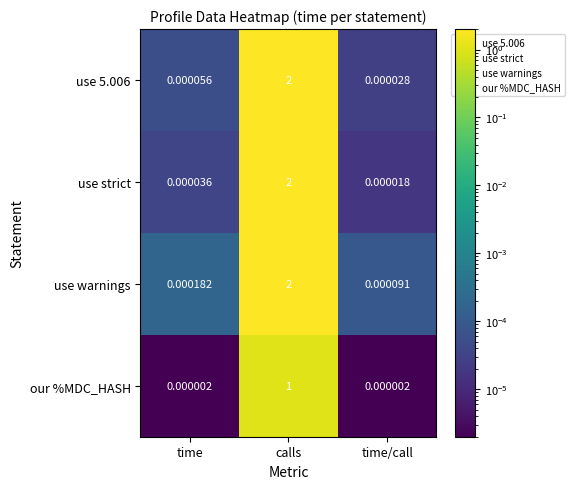

At which label does use strict reach its minimum?

time/call